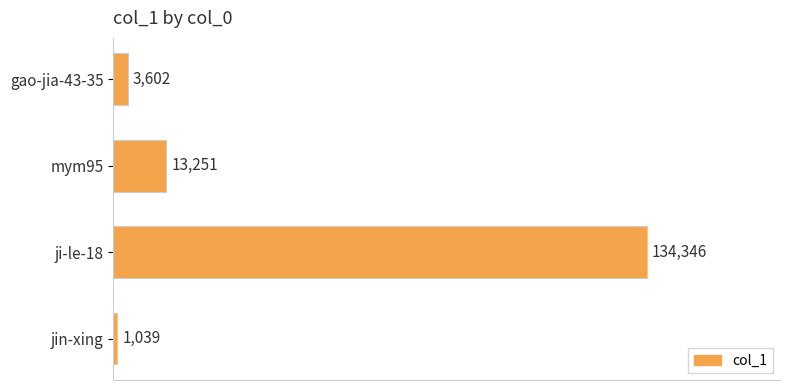

What position from the bottom is gao-jia-43-35?

4